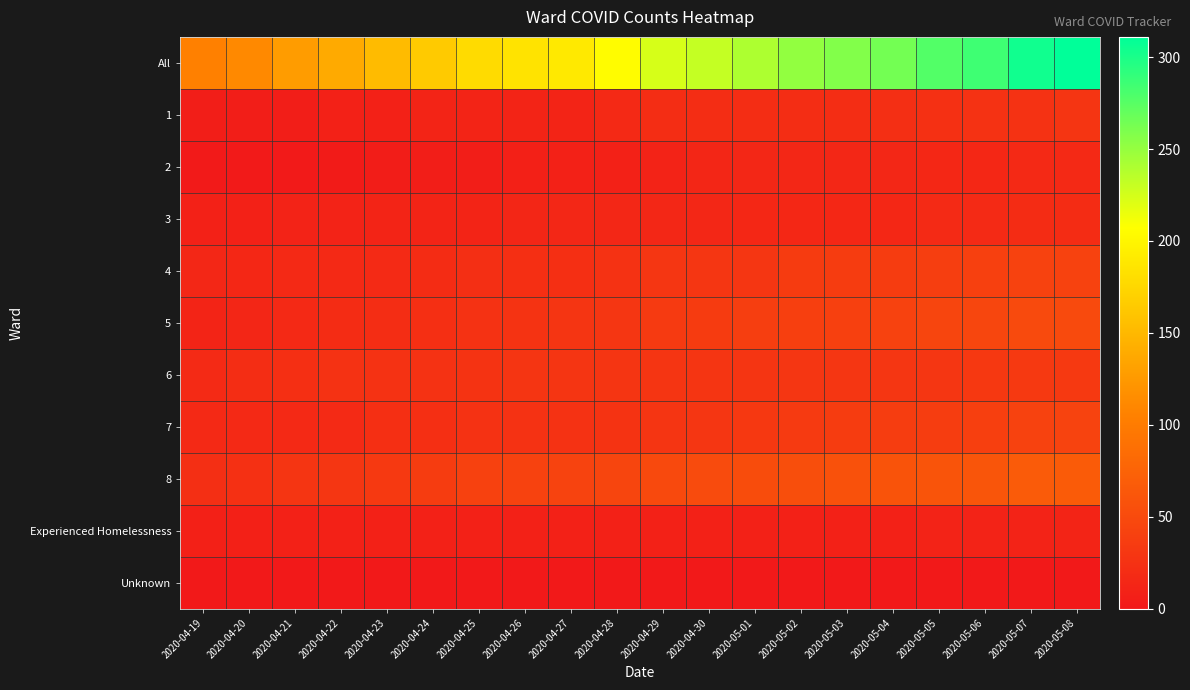

Between 2020-05-03 and 2020-05-05, which series saw the biggest shift?

All